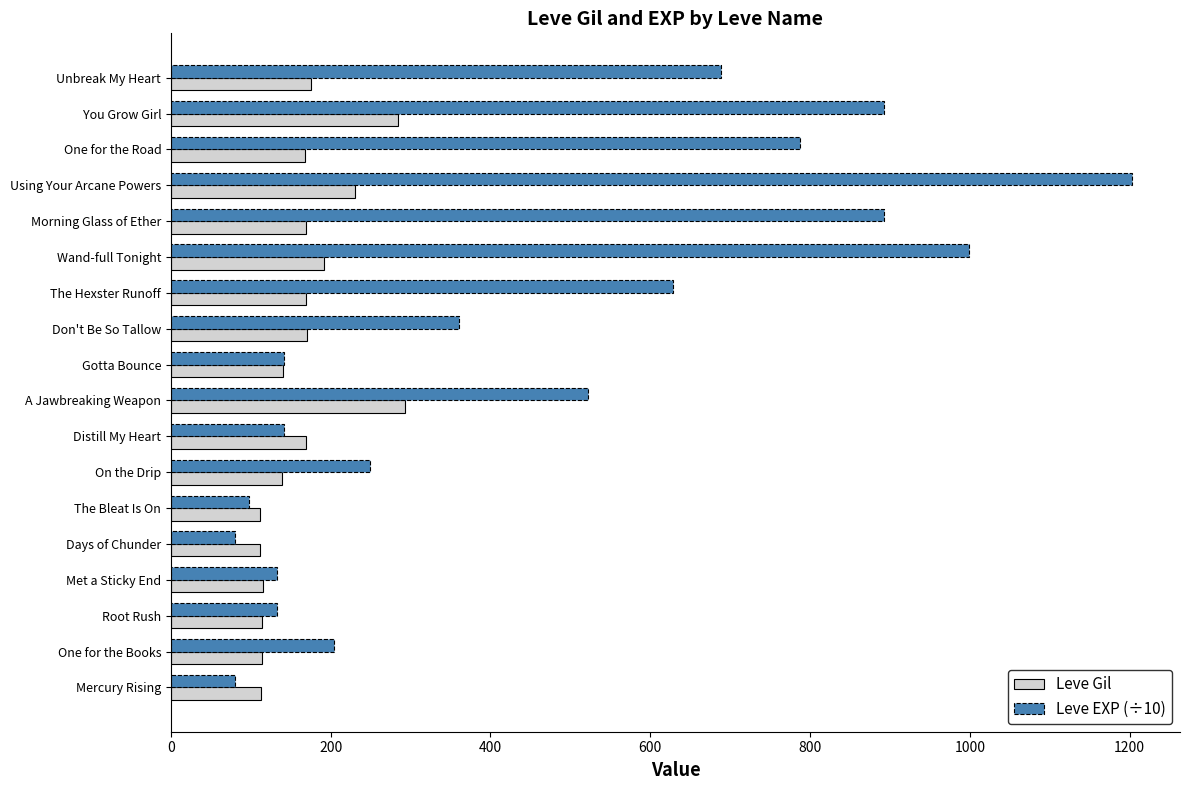

List the series in order of their peak value, lowest first.

Leve Gil, Leve EXP (÷10)